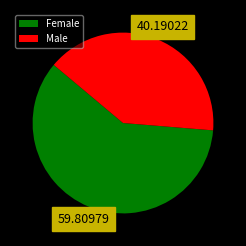

How many segments does this pie chart have?

2